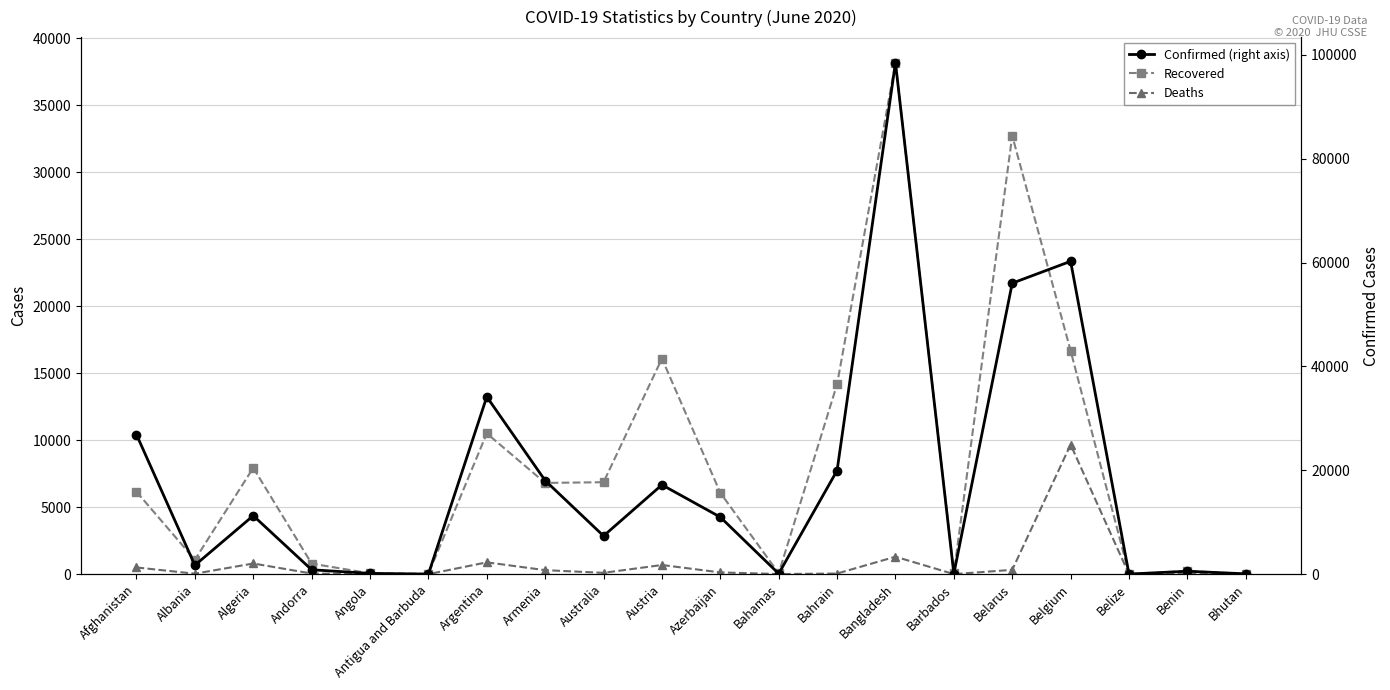

Which series changed the most between Australia and Belgium?

Confirmed (right axis)